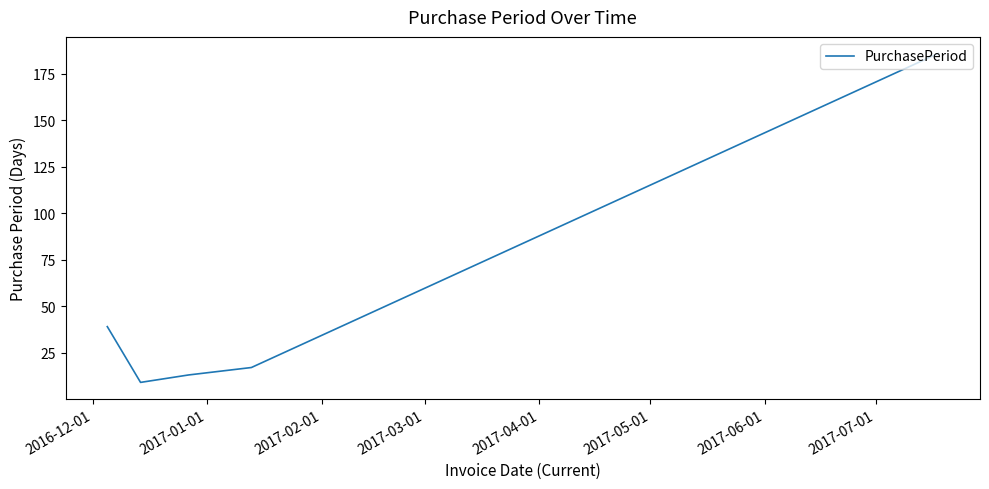

What is the maximum value shown in the chart?

186